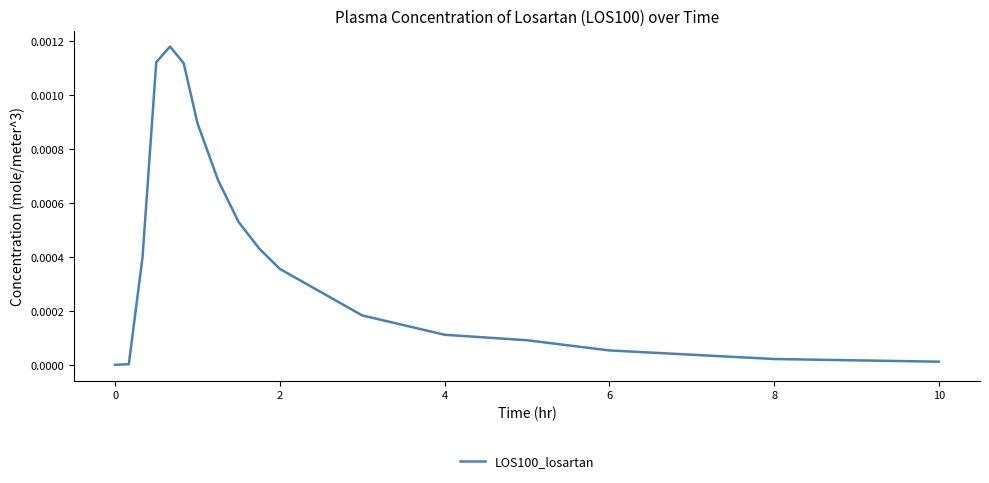

Is this an area chart (filled region under the line)?

No